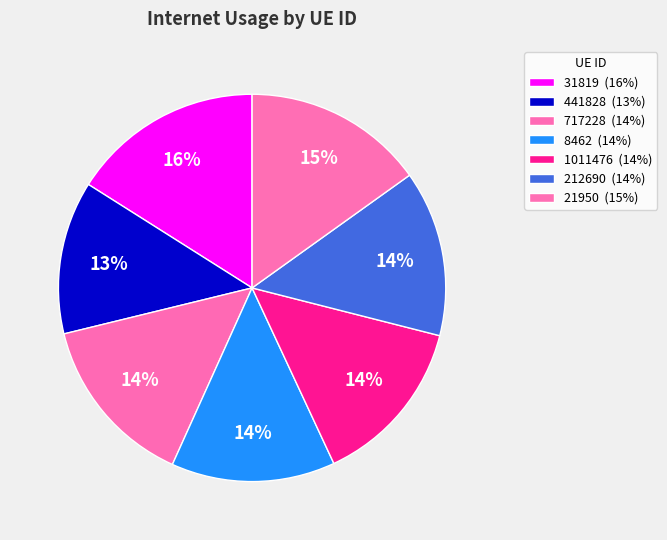

Combined, what portion of the pie is 717228 and 212690?

28.3%